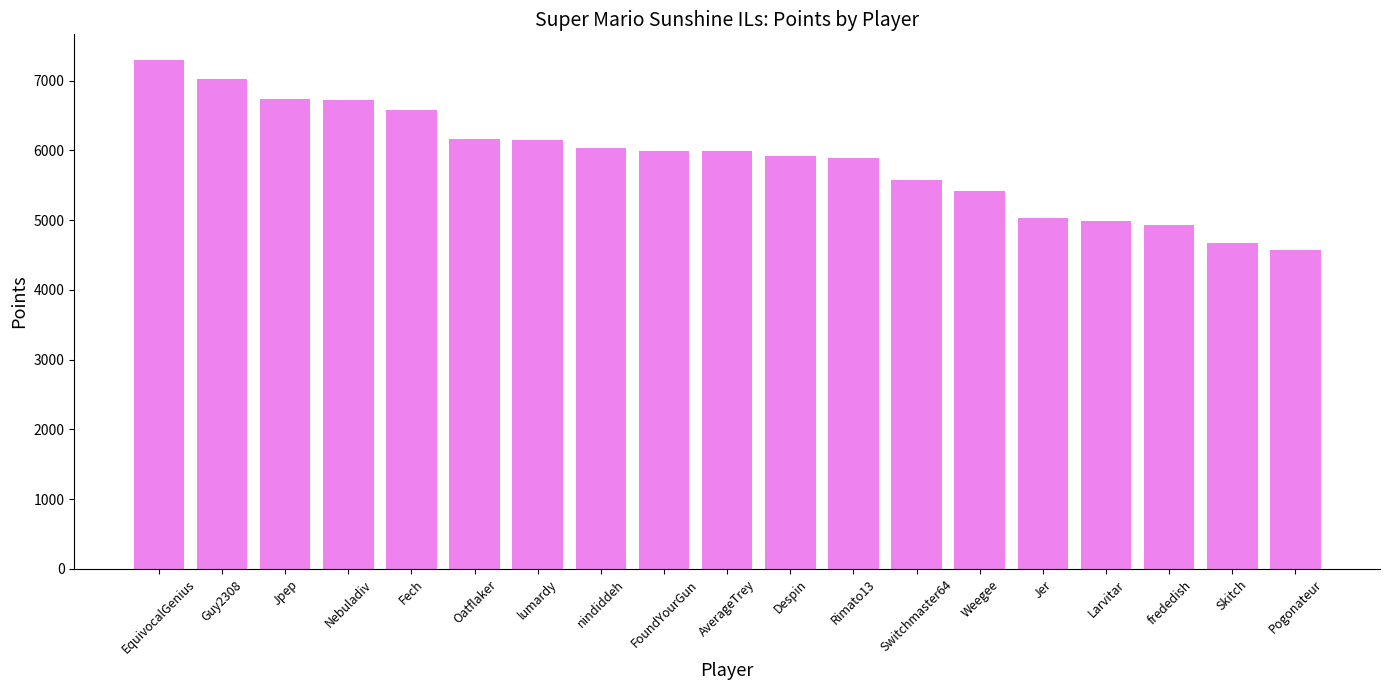

What value does the data have at Jer, to the nearest 50?

5050